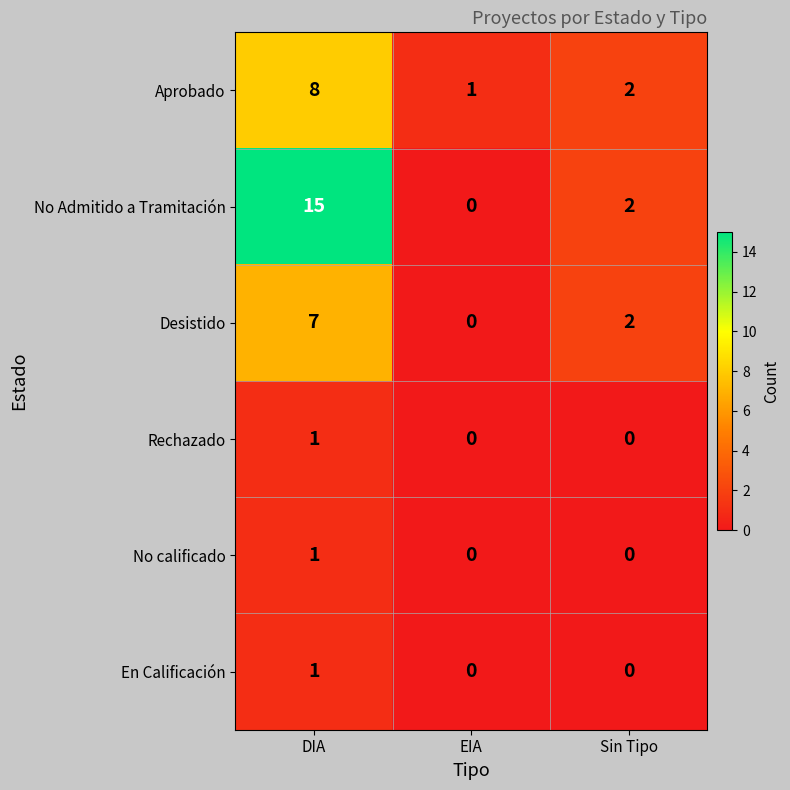

Reading left to right, what are all the values shown in this chart?

Aprobado: 8	1	2
No Admitido a Tramitación: 15	0	2
Desistido: 7	0	2
Rechazado: 1	0	0
No calificado: 1	0	0
En Calificación: 1	0	0